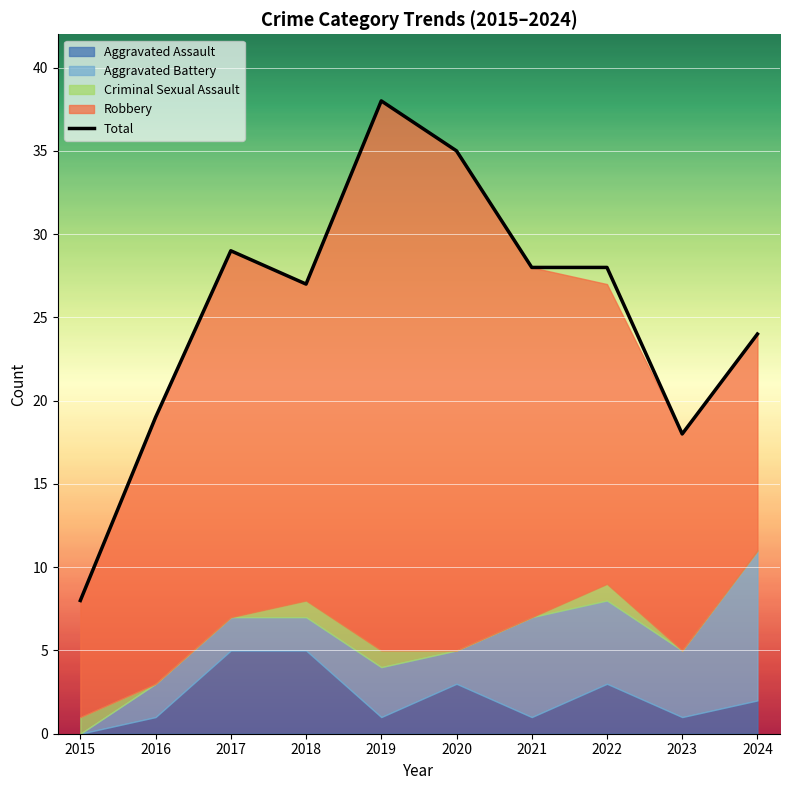

What is the value of the 3rd point from the left?

29